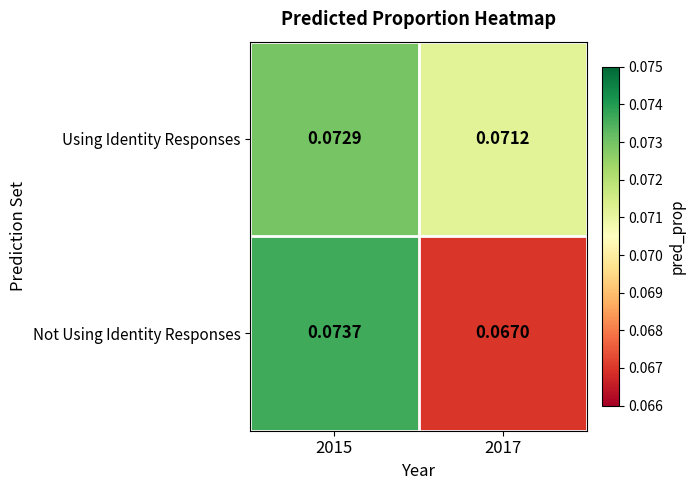

Which series changed the most between 2015 and 2017?

Not Using Identity Responses